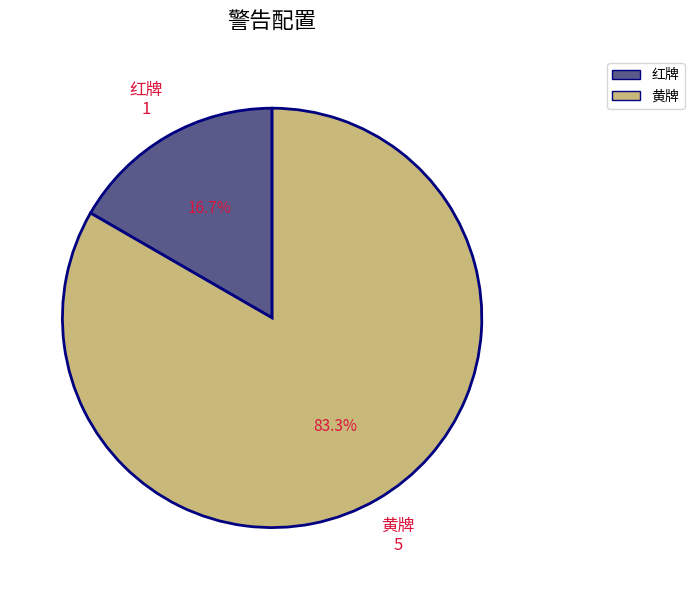

Count the number of slices in the pie.

2